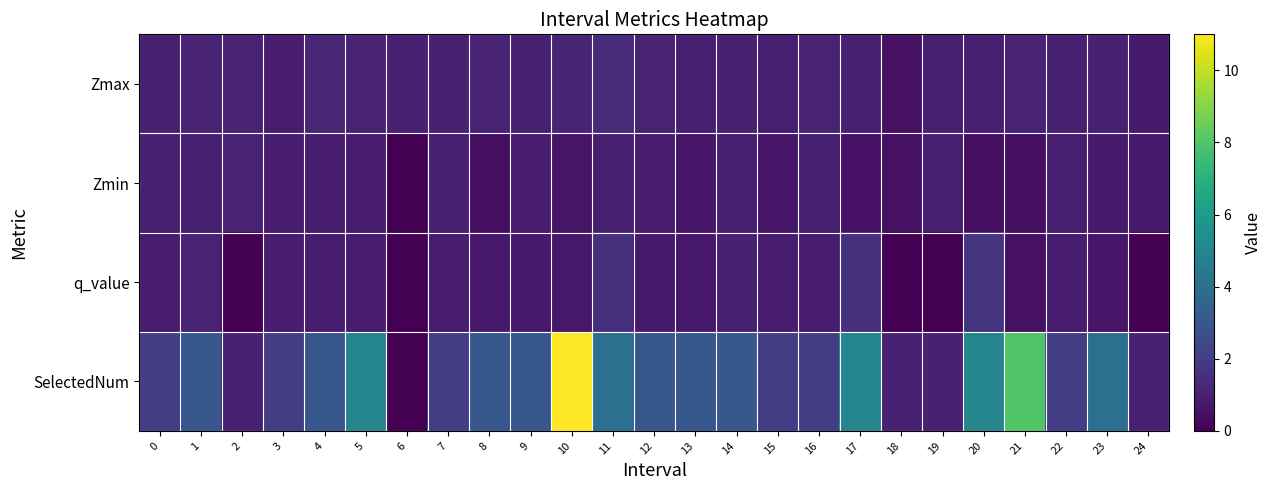

Rank the series at 22 from highest to lowest value.

SelectedNum, Zmax, Zmin, q_value